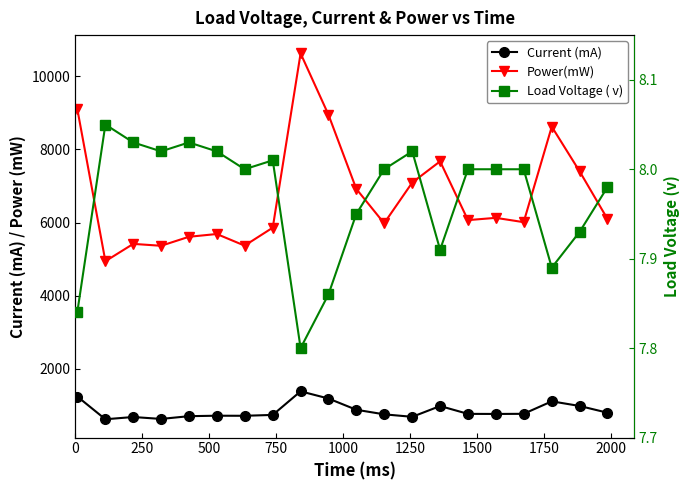

In Current (mA), how many points are lower than both neighbors (excluding endpoints)?

5